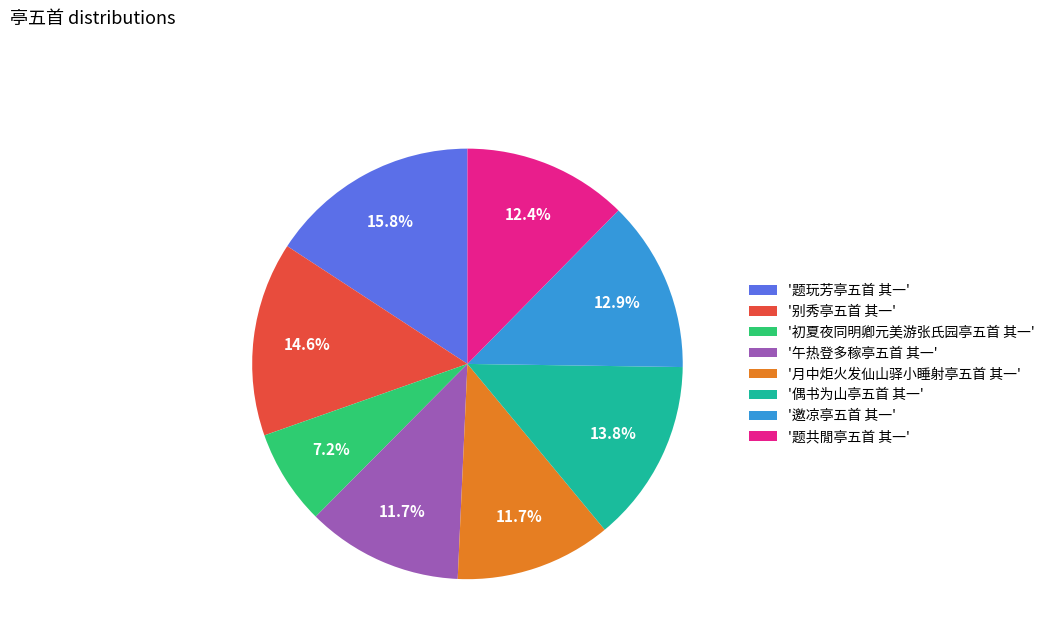

Which slice is the smallest?

'初夏夜同明卿元美游张氏园亭五首 其一'